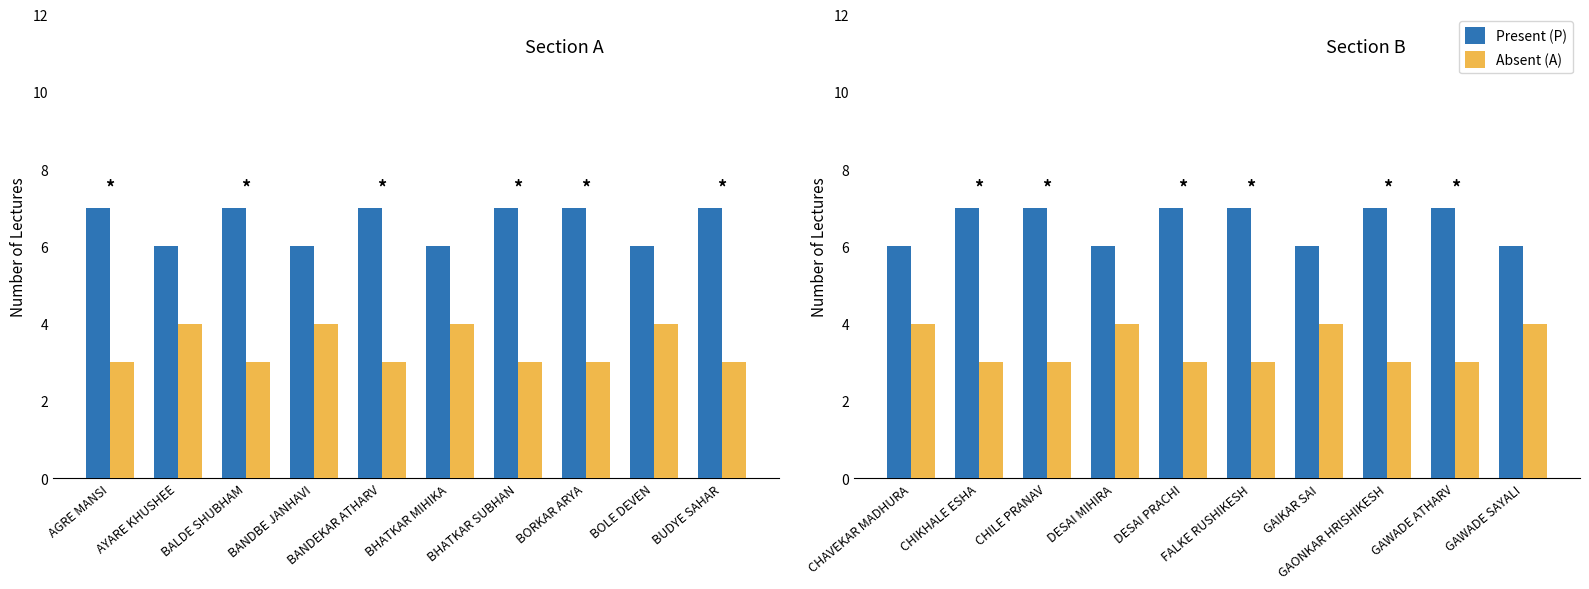

Between GAONKAR HRISHIKESH and DESAI PRACHI, which is larger?

GAONKAR HRISHIKESH